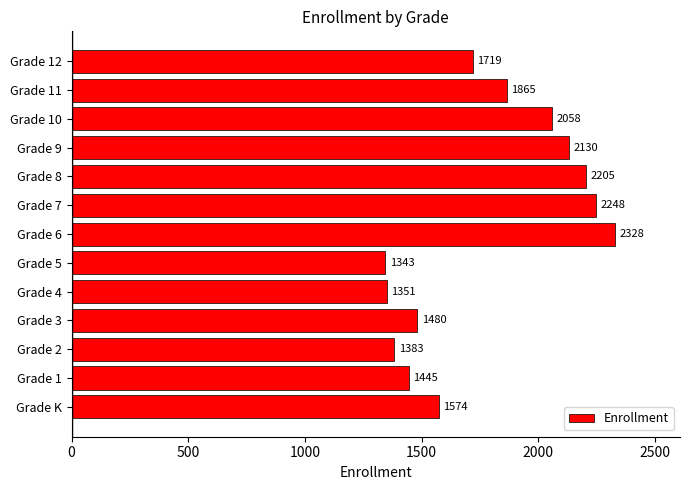

True or false: the data shows 369 at Grade 4.

False